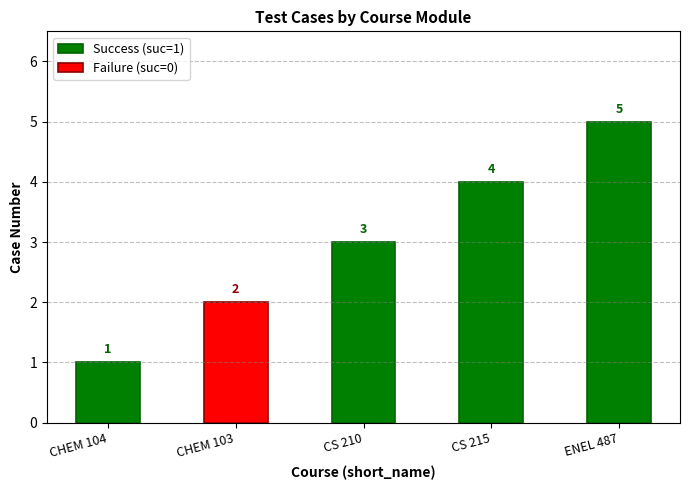

Which category has the highest value in the Success (suc=1) series?

ENEL 487